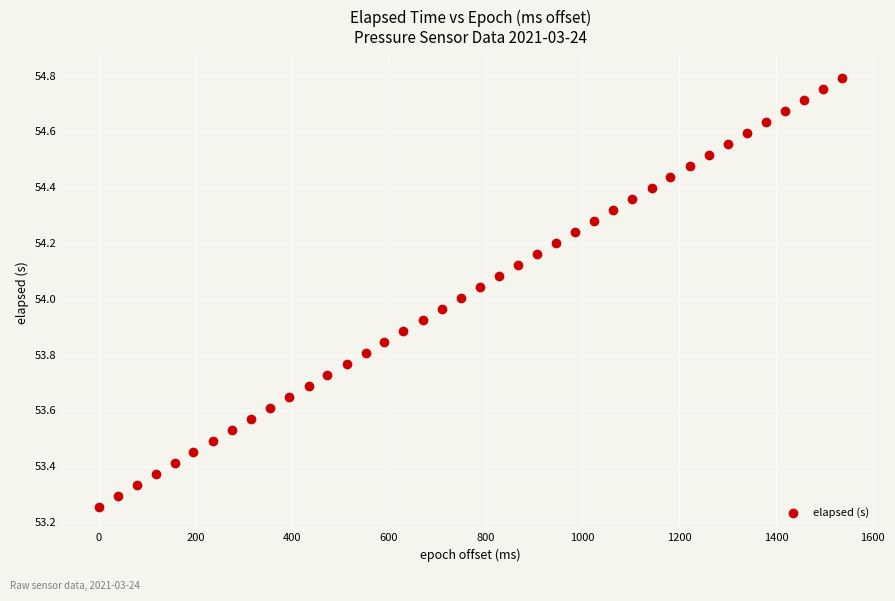

What is the range of Y values (max minus min)?

1.5